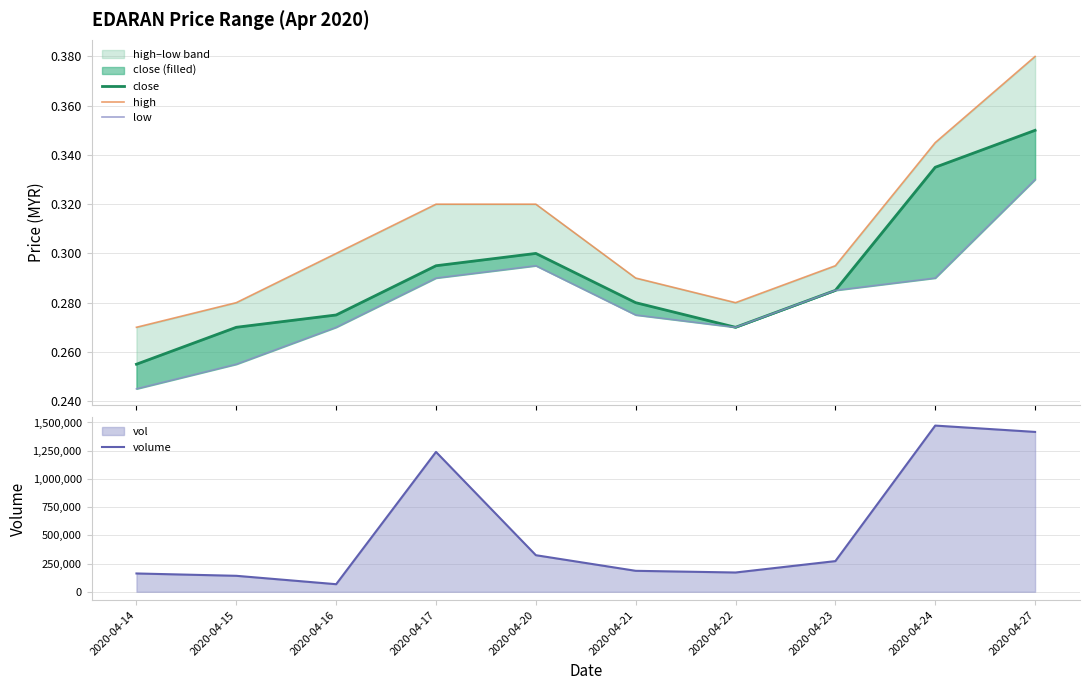

True or false: low has a value of 0.4 at 2020-04-22.

False